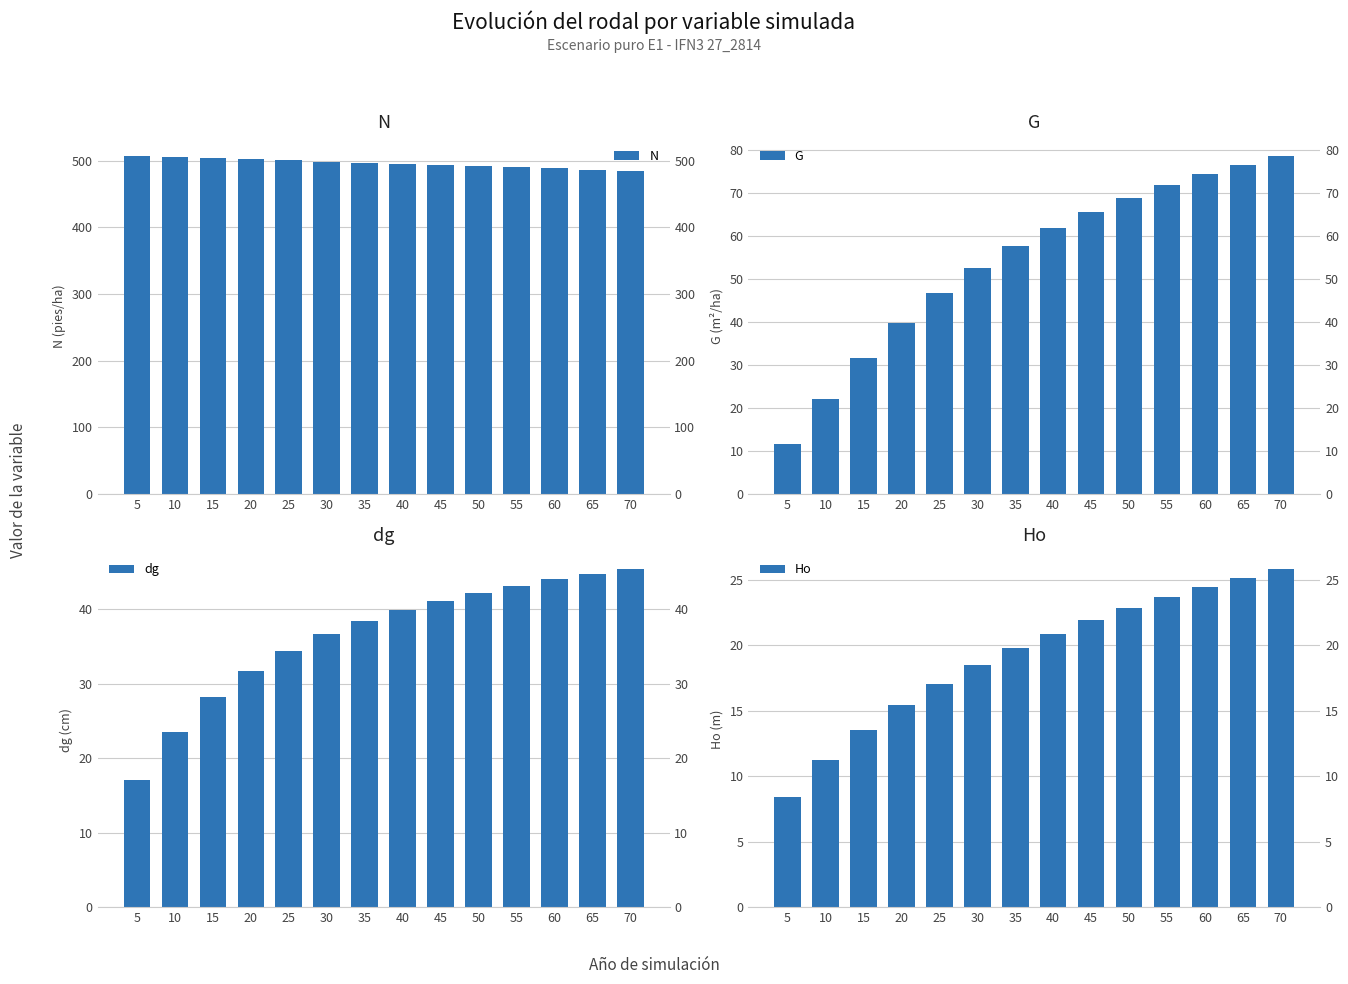

What is the value of the N bar at the 8th from the left?

495.4